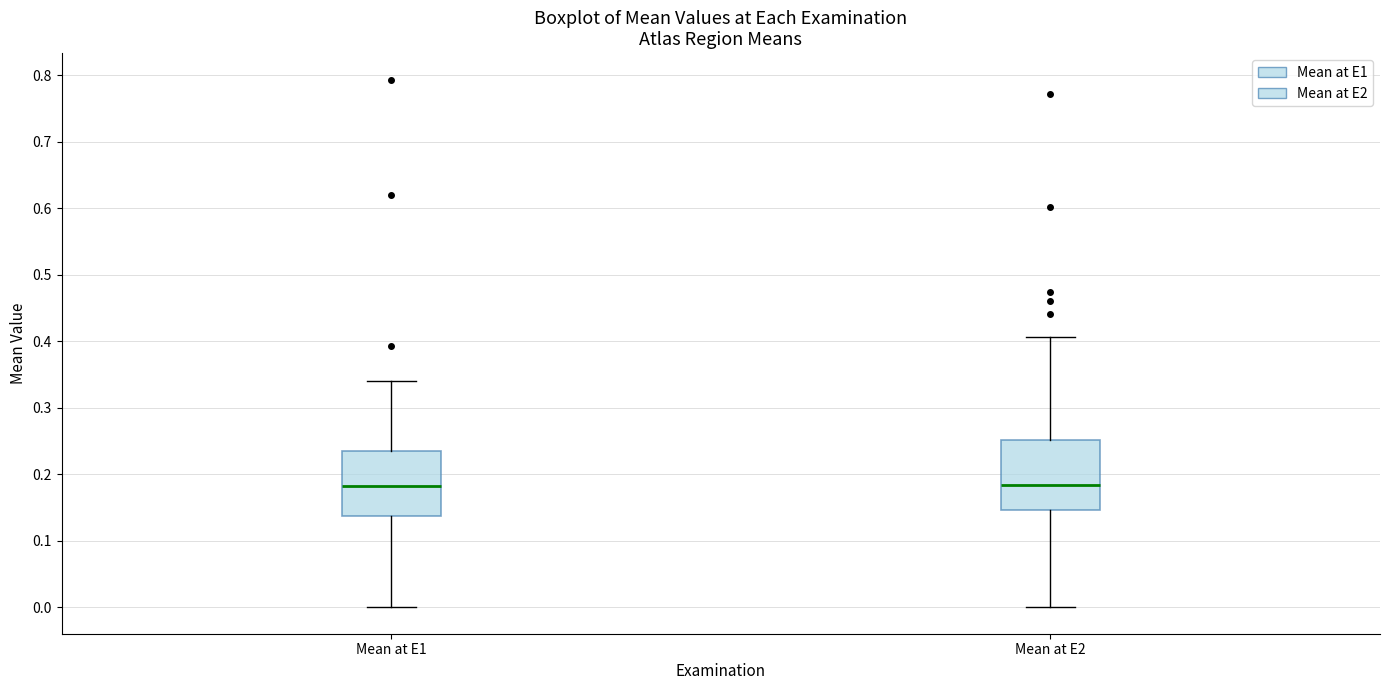

Reading left to right, read every box against the y-axis: the position of its median line, the range the box covers, and the ends of its whiskers. The values are not printed on the chart, so give them approximately, as read against the axis.

Mean at E1: median 0.18, box 0.14 to 0.23, whiskers 0.00 to 0.34
Mean at E2: median 0.18, box 0.15 to 0.25, whiskers 0.00 to 0.41